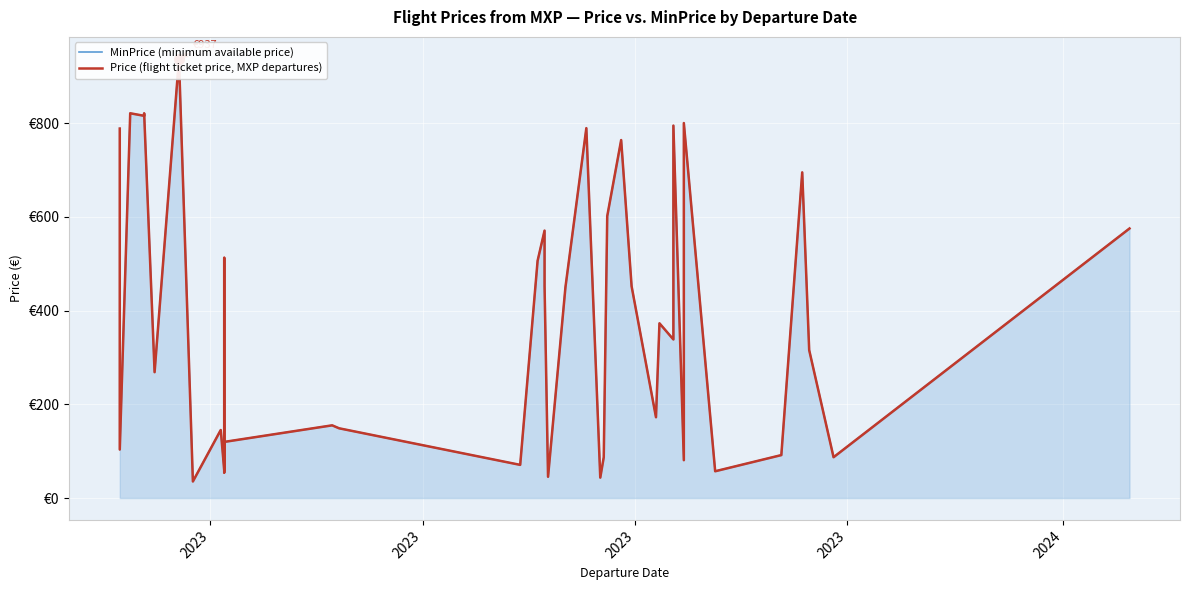

Which series has the largest total across all categories?

MinPrice (minimum available price)